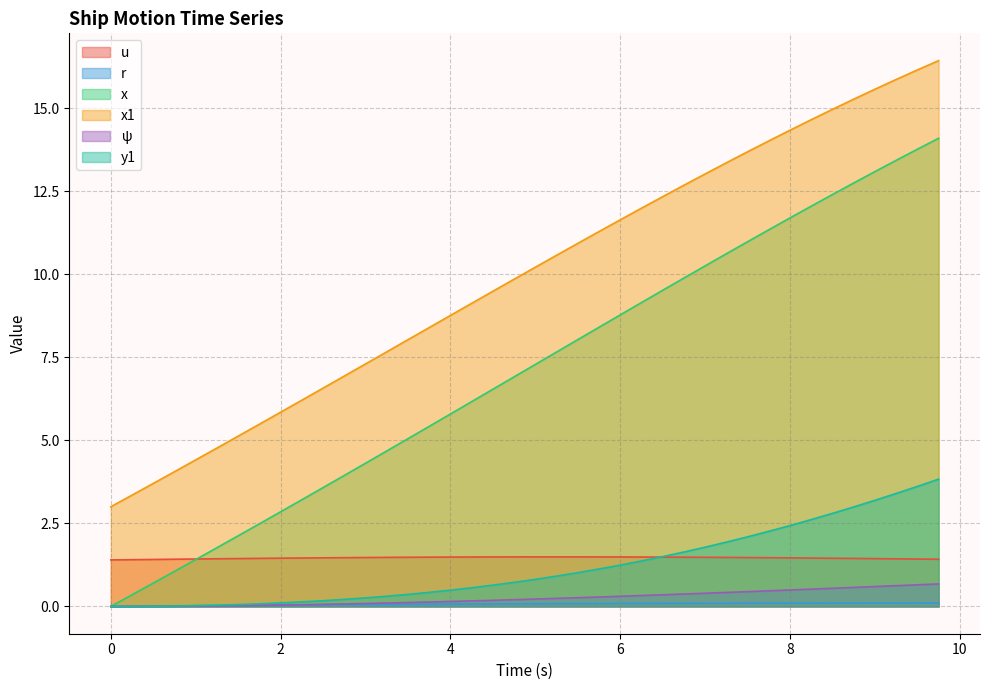

At which label is x1 closest to 9?

4.25